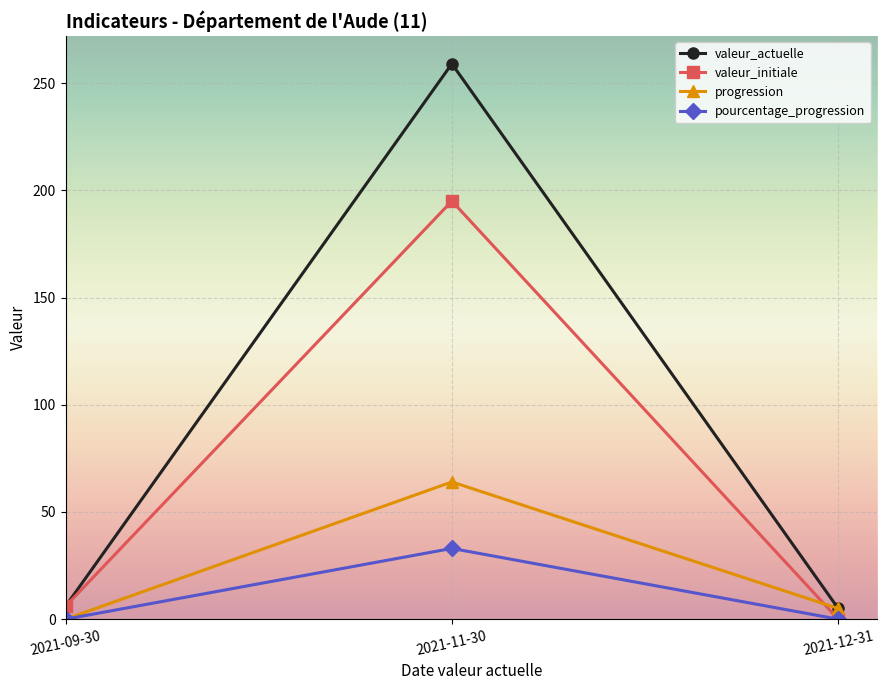

What is the average value of the progression series?

23